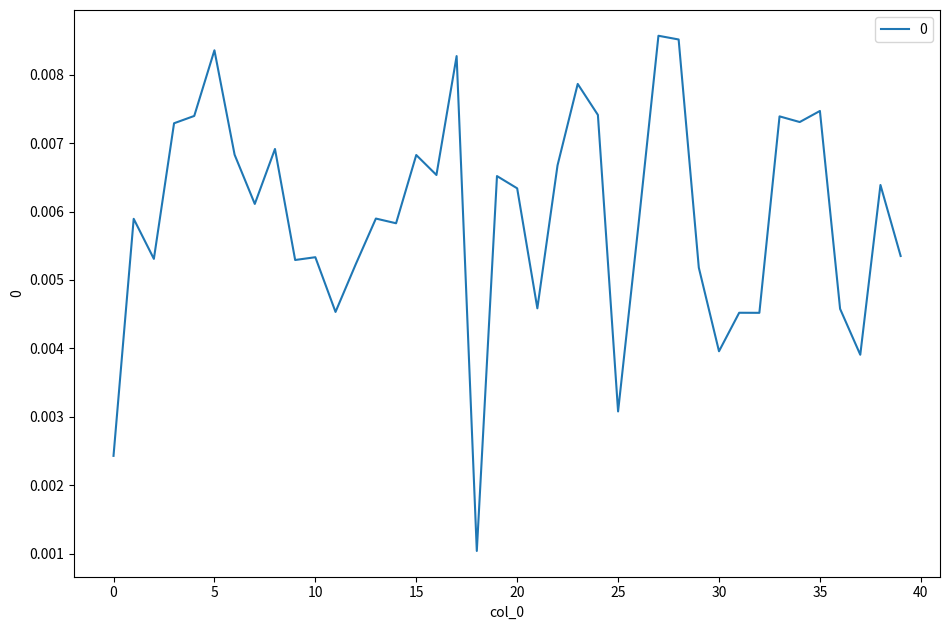

Count the values in the range 0 to 1.

40